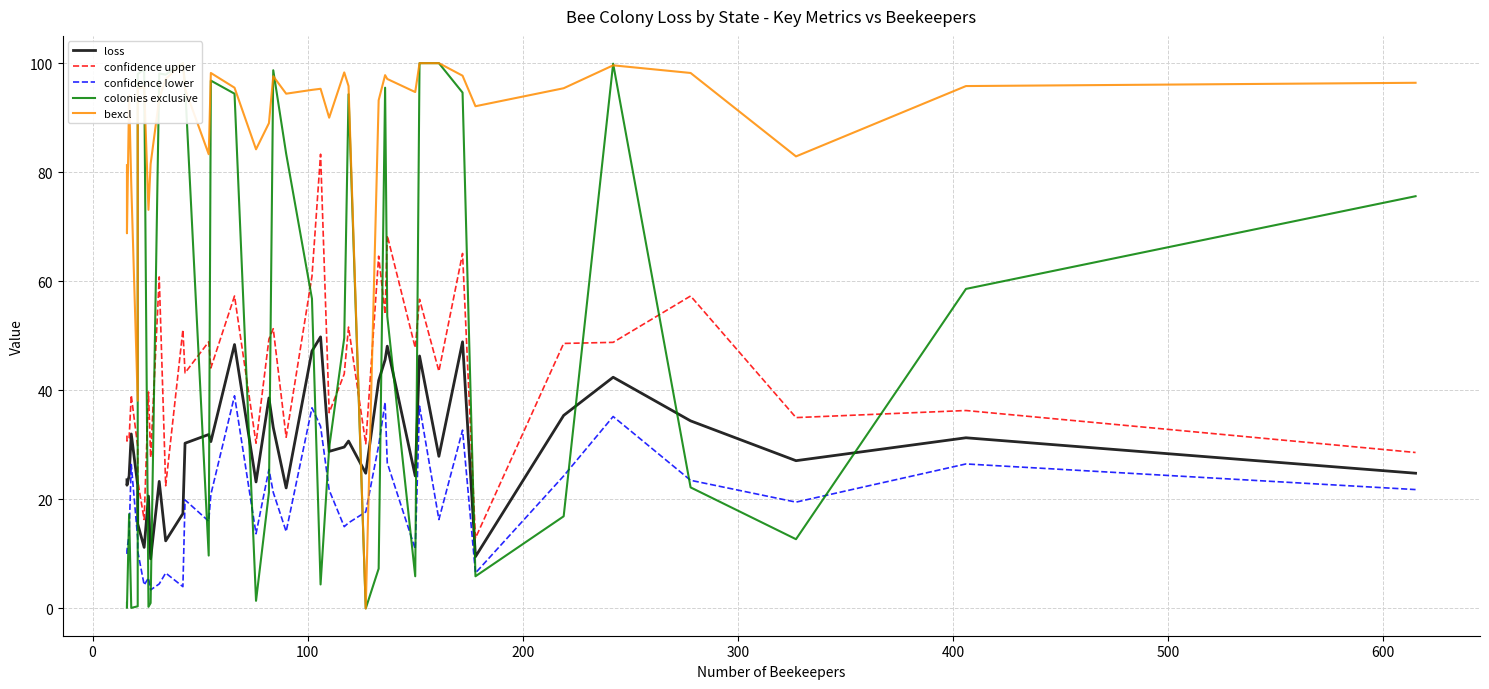

The loss series shows 6.3 at 39. True or false?

False